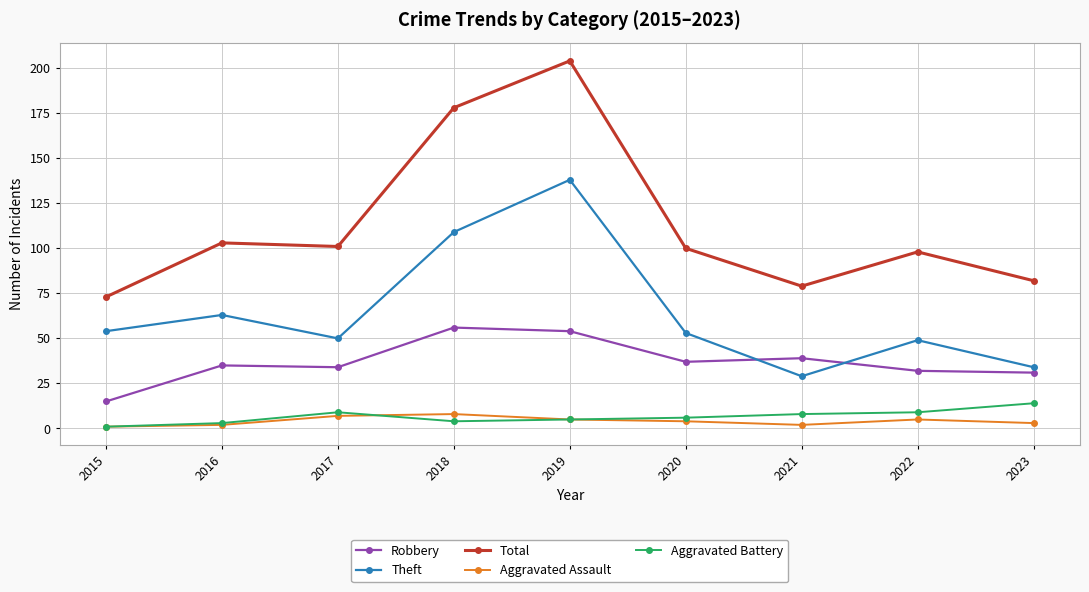

True or false: Theft and Aggravated Assault intersect in this chart.

False